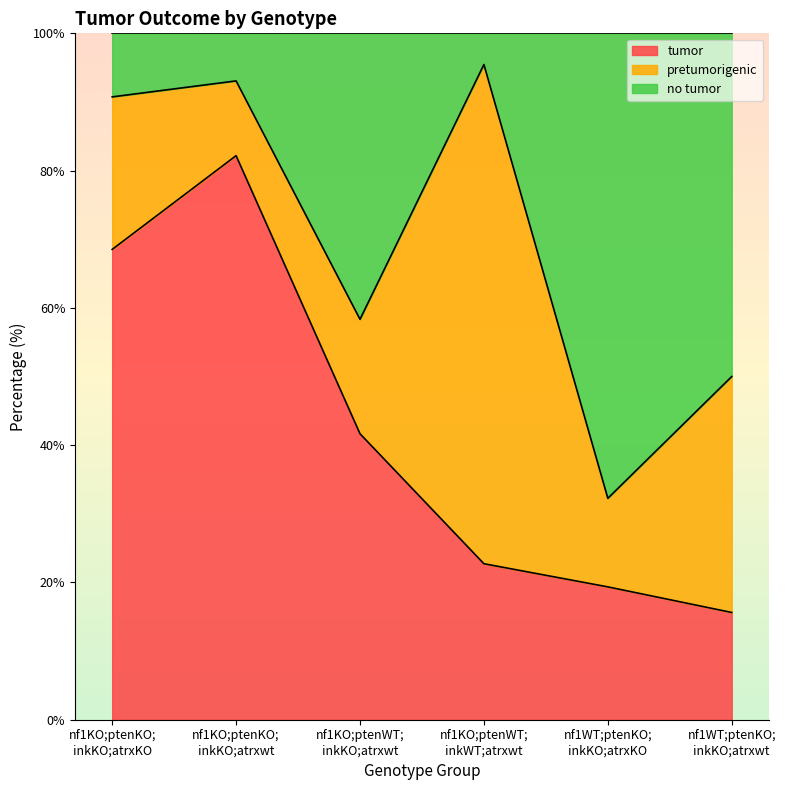

What is the minimum value for tumor?

15.6